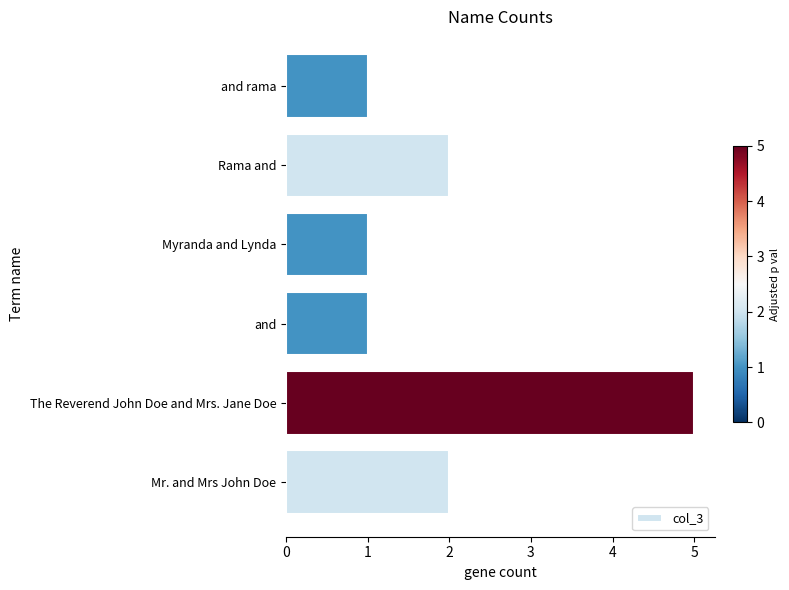

Between and rama and Mr. and Mrs John Doe, which is larger?

Mr. and Mrs John Doe